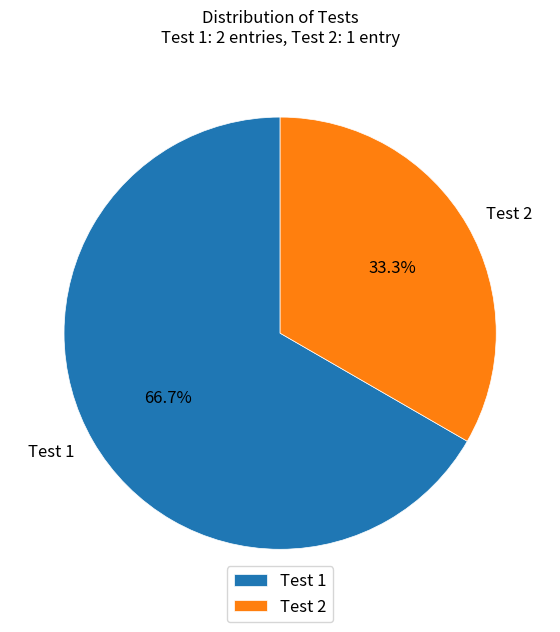

Between Test 1 and Test 2, which is larger?

Test 1